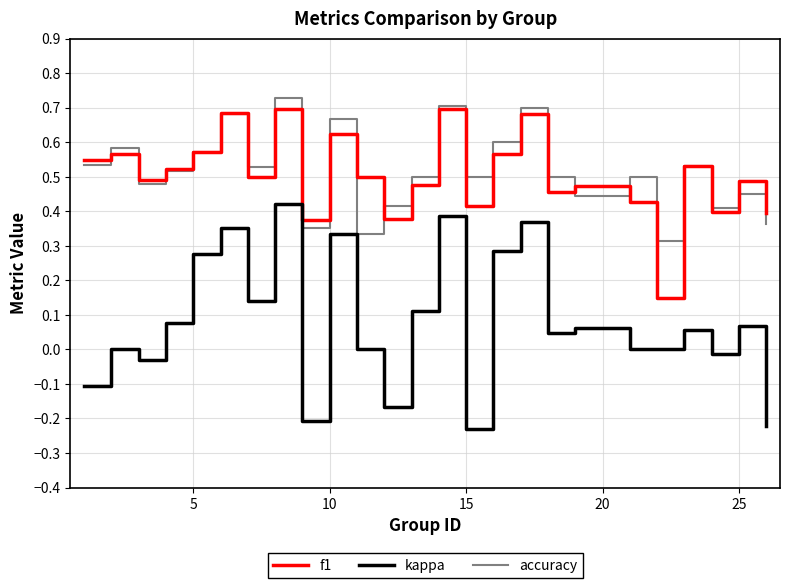

What are all the series names shown in the legend?

f1, kappa, accuracy